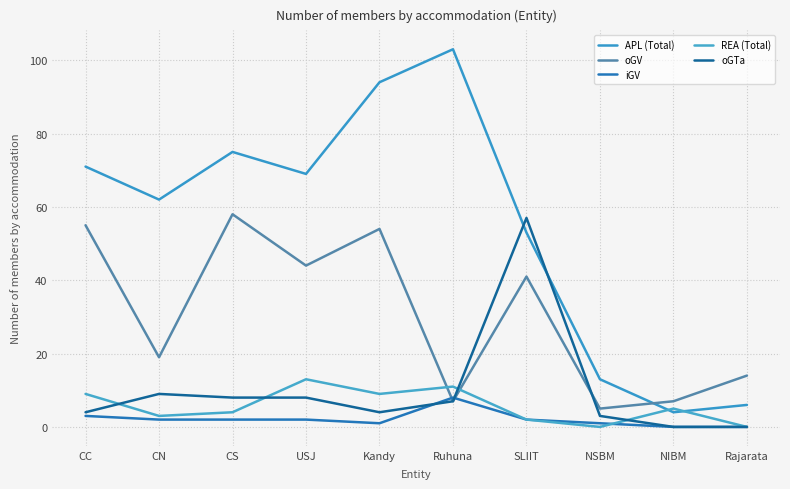

Between which two adjacent categories do APL (Total) and oGV first intersect?

NSBM and NIBM